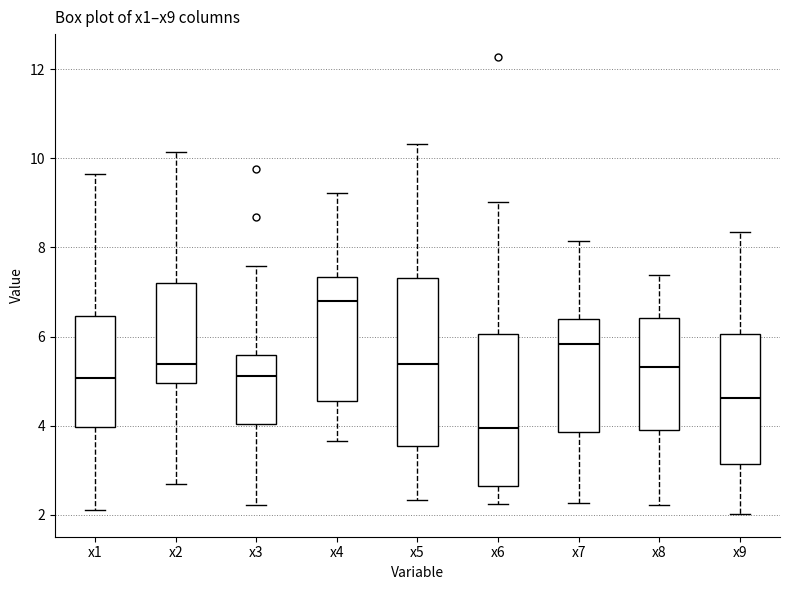

Which box has the highest median line?

x4